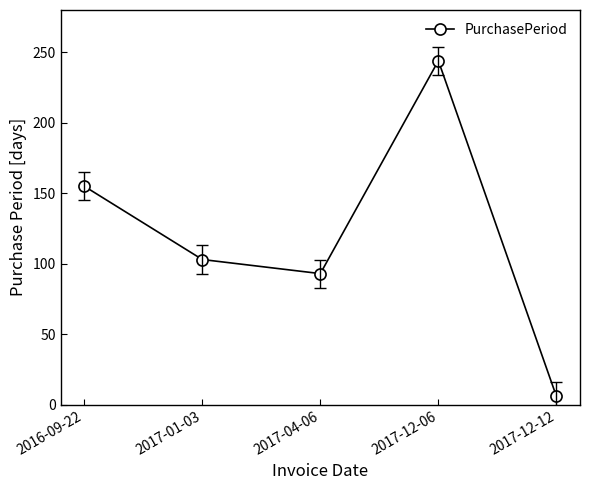

What is the label of the 4th point from the right?

2017-01-03